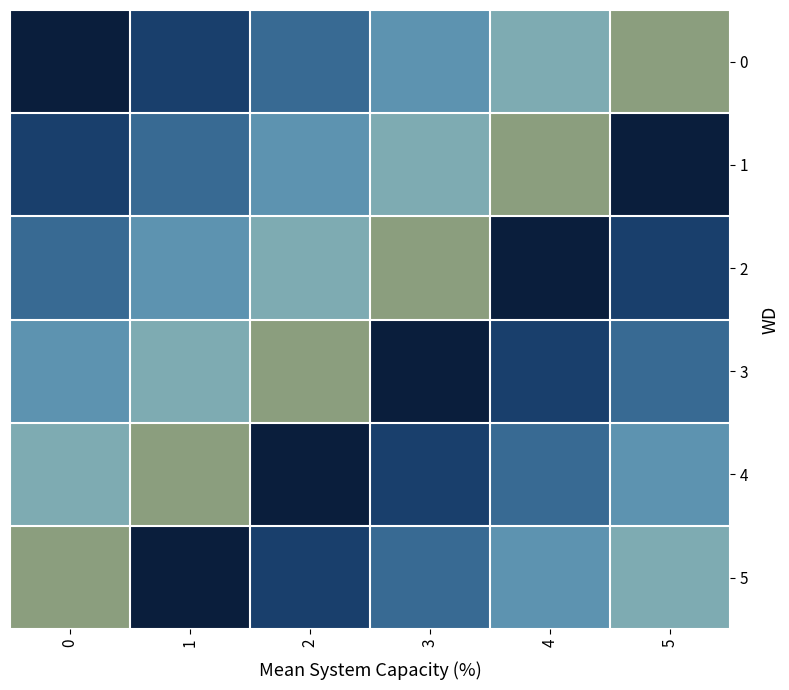

How many distinct data groups are displayed?

6